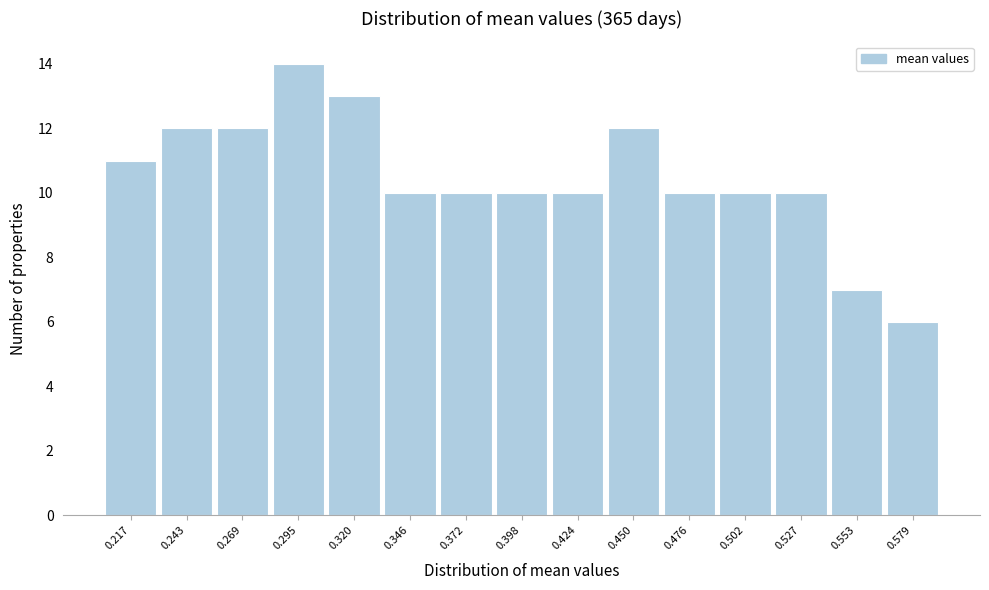

Reading right to left, extract all data points from this chart.

0.579=6	0.553=7	0.527=10	0.502=10	0.476=10	0.450=12	0.424=10	0.398=10	0.372=10	0.346=10	0.320=13	0.295=14	0.269=12	0.243=12	0.217=11